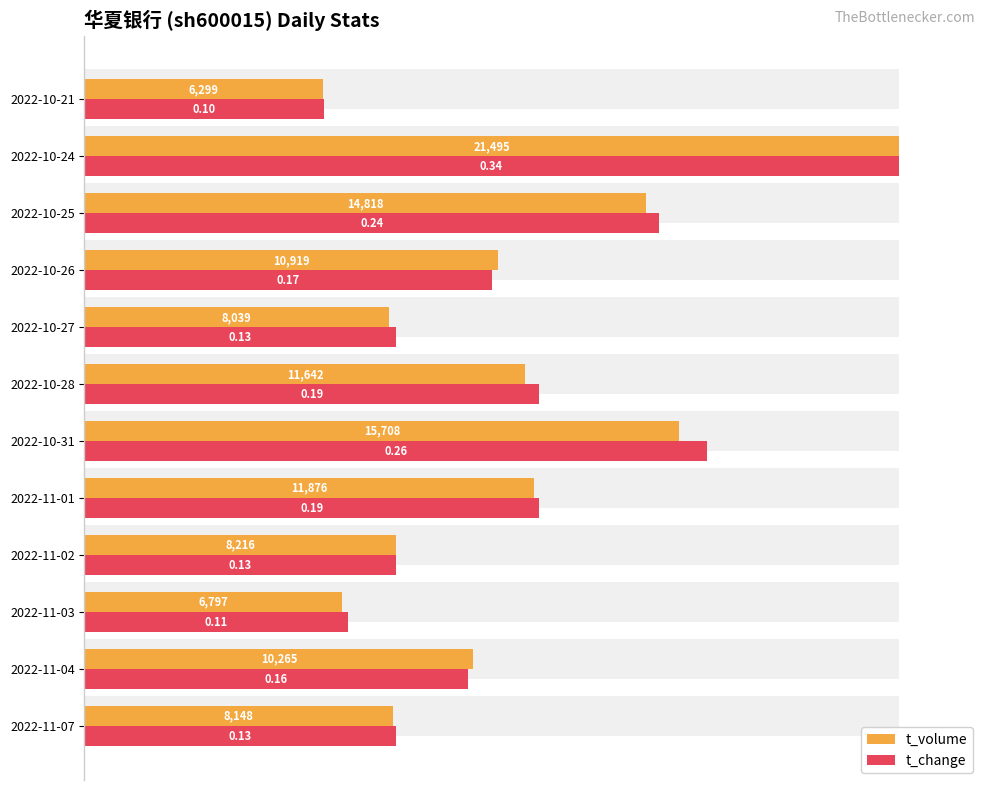

Which series has the largest range (max minus min)?

t_volume